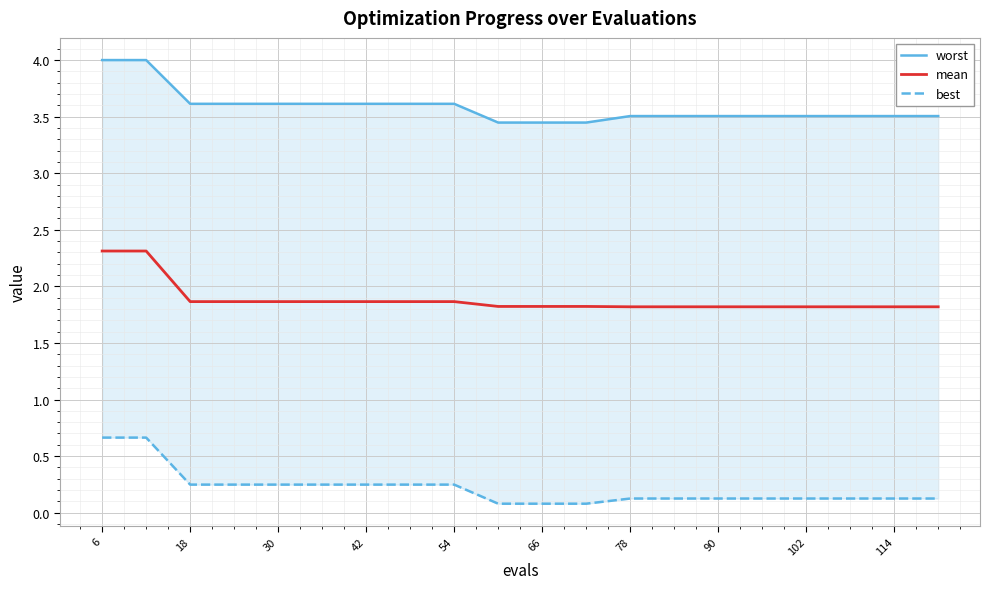

What are all the series names shown in the legend?

worst, mean, best